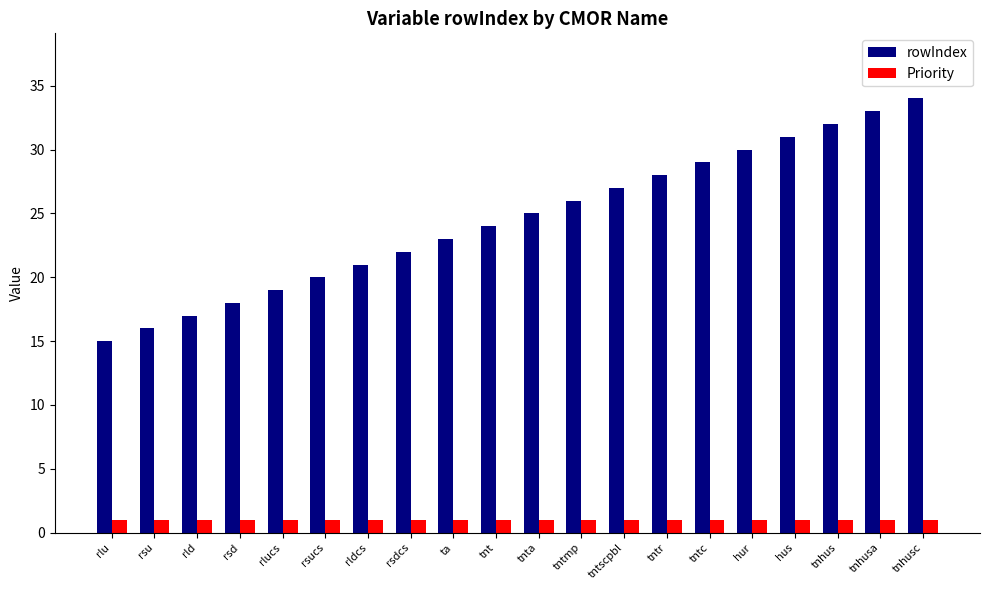

How many groups of bars are there?

20